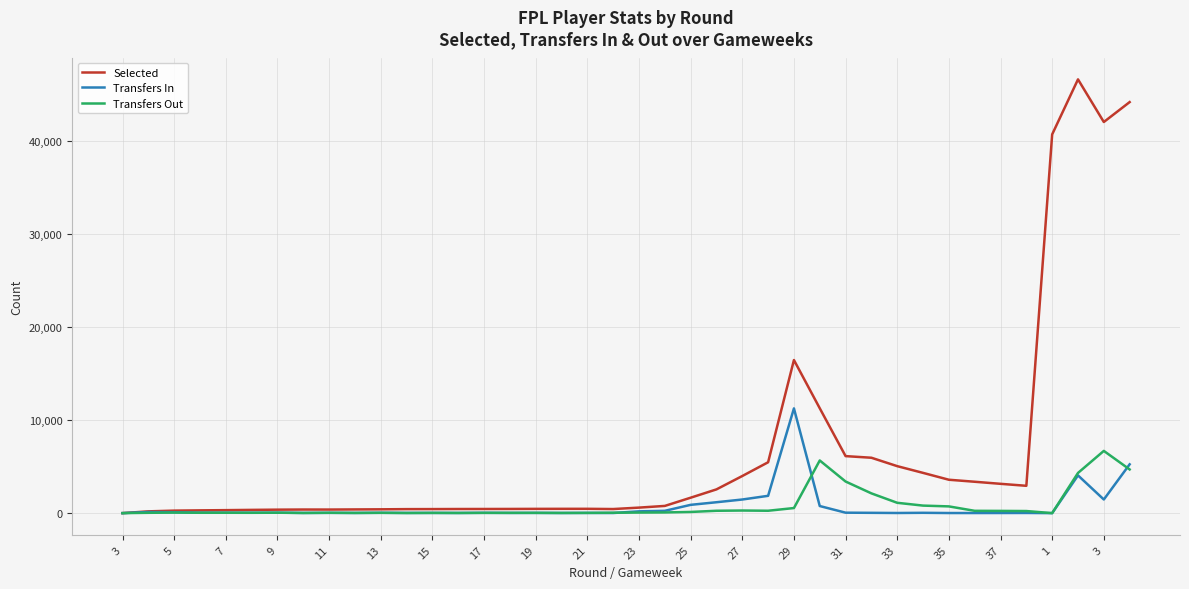

Which series has the widest spread of values?

Selected